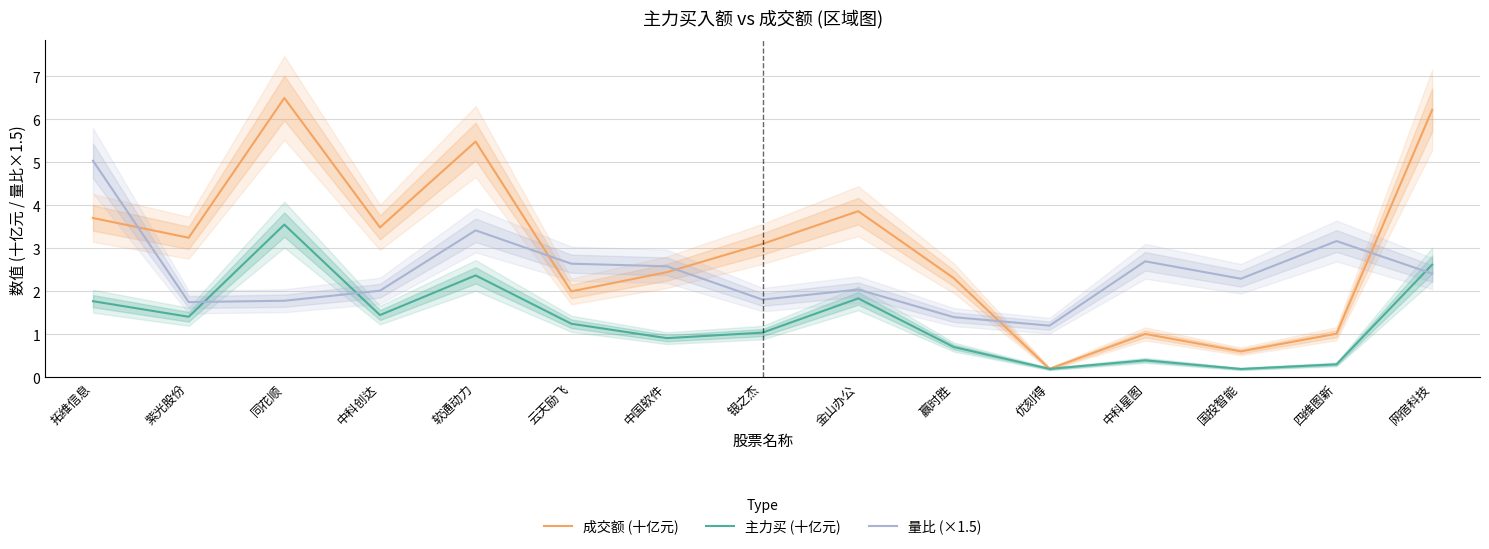

Reading left to right, list all the values displayed in this chart.

成交额 (十亿元): 3.7	3.2	6.5	3.5	5.5	2.0	2.4	3.1	3.9	2.3	0.2	1.0	0.6	1.0	6.2
主力买 (十亿元): 1.8	1.4	3.6	1.4	2.4	1.2	0.9	1.0	1.8	0.7	0.2	0.4	0.2	0.3	2.6
量比 (×1.5): 5.0	1.8	1.8	2.0	3.4	2.6	2.6	1.8	2.0	1.4	1.2	2.7	2.3	3.2	2.4